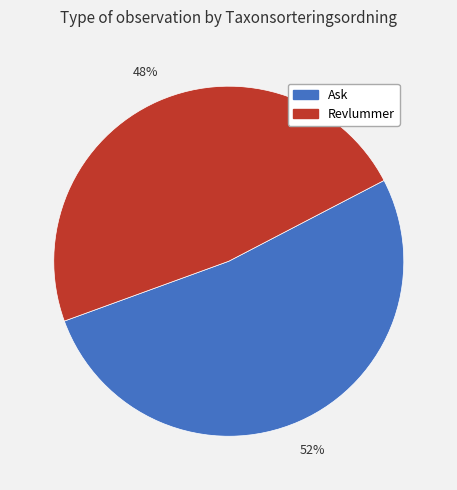

To the nearest percent, what portion does Ask represent?

52%